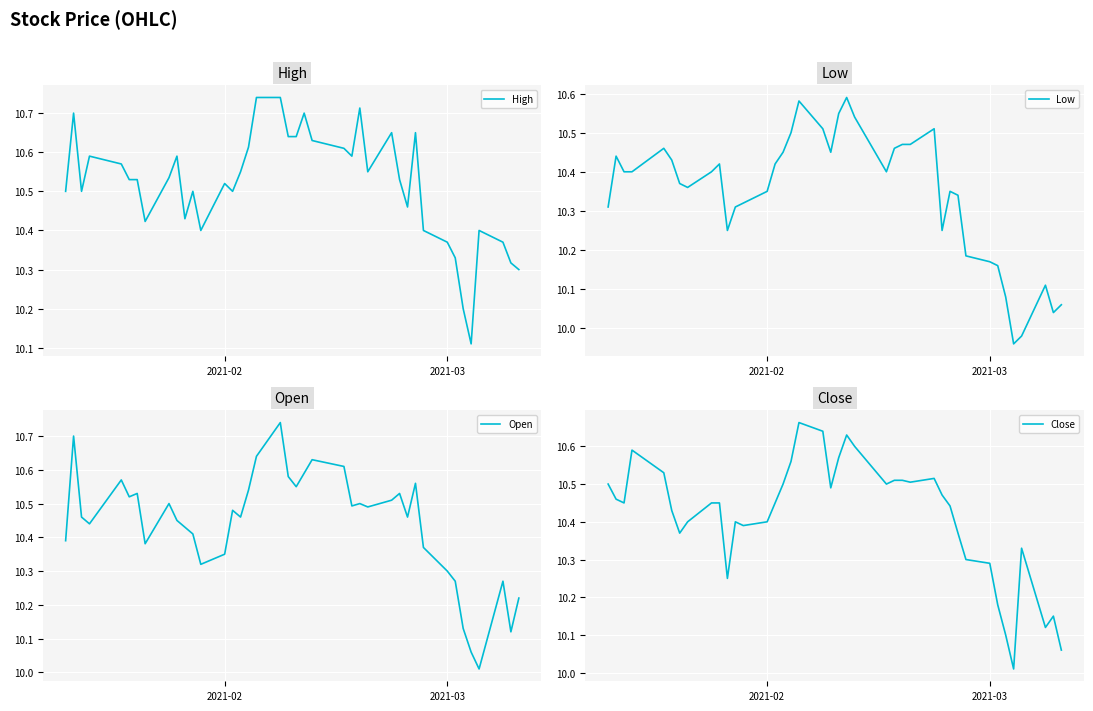

Reading left to right, what are all the values shown in this chart?

High: 10.5	10.7	10.5	10.6	10.6	10.5	10.5	10.4	10.5	10.6	10.4	10.5	10.4	10.5	10.5	10.6	10.6	10.7	10.7	10.6	10.6	10.7	10.6	10.6	10.6	10.7	10.6	10.6	10.5	10.5	10.6	10.4	10.4	10.3	10.2	10.1	10.4	10.4	10.3	10.3
Low: 10.3	10.4	10.4	10.4	10.5	10.4	10.4	10.4	10.4	10.4	10.2	10.3	10.3	10.4	10.4	10.4	10.5	10.6	10.5	10.4	10.5	10.6	10.5	10.4	10.5	10.5	10.5	10.5	10.2	10.4	10.3	10.2	10.2	10.2	10.1	10.0	10.0	10.1	10.0	10.1
Open: 10.4	10.7	10.5	10.4	10.6	10.5	10.5	10.4	10.5	10.4	10.4	10.4	10.3	10.4	10.5	10.5	10.5	10.6	10.7	10.6	10.6	10.6	10.6	10.6	10.5	10.5	10.5	10.5	10.5	10.5	10.6	10.4	10.3	10.3	10.1	10.1	10.0	10.3	10.1	10.2
Close: 10.5	10.5	10.4	10.6	10.5	10.4	10.4	10.4	10.4	10.4	10.2	10.4	10.4	10.4	10.4	10.5	10.6	10.7	10.6	10.5	10.6	10.6	10.6	10.5	10.5	10.5	10.5	10.5	10.5	10.4	10.4	10.3	10.3	10.2	10.1	10.0	10.3	10.1	10.1	10.1